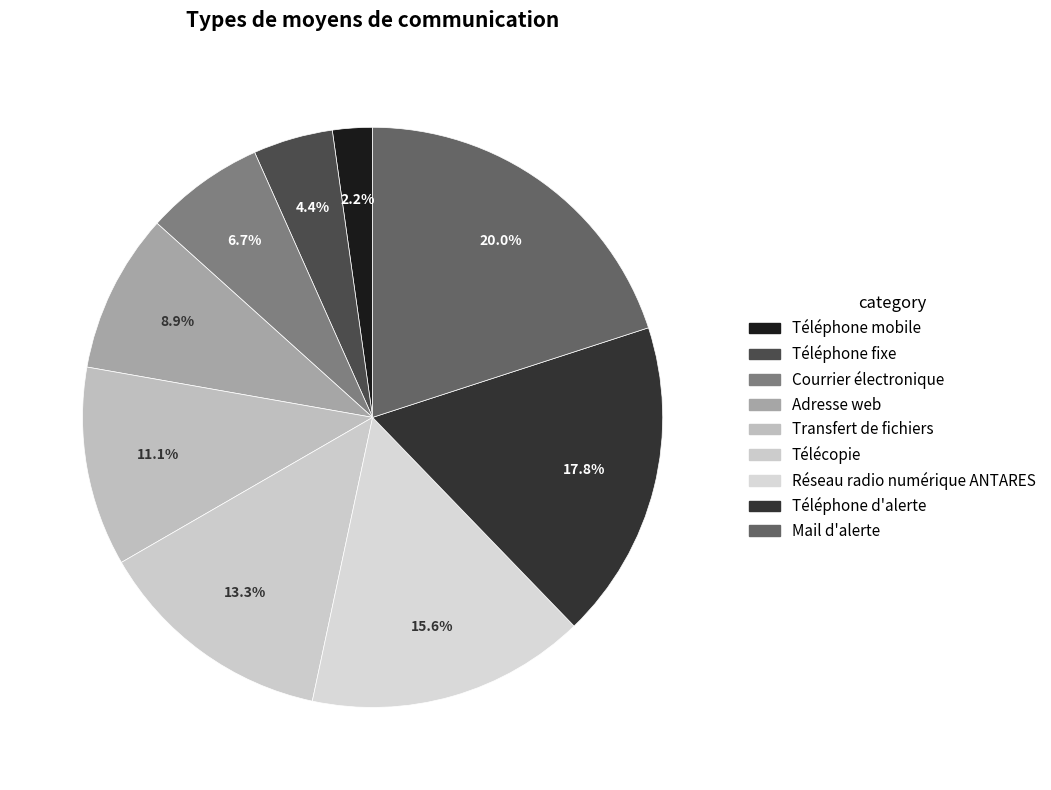

How many slices are in this pie chart?

9